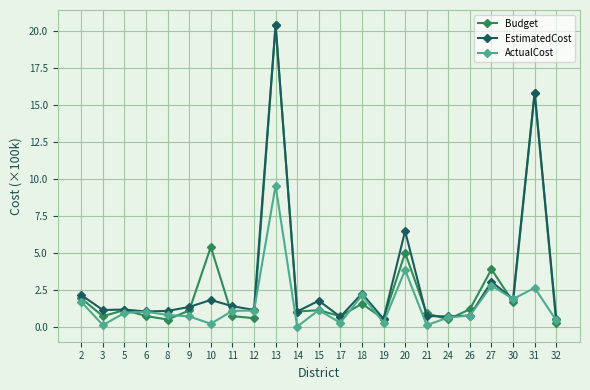

What is the value of the Budget point at the 2nd from the left?

0.7